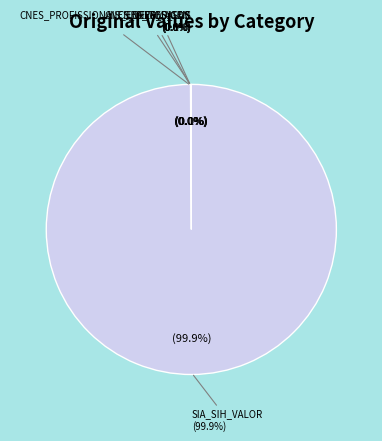

Combined, what portion of the pie is CNES_MEDICOS and SIA_SIH_VALOR?

100.0%